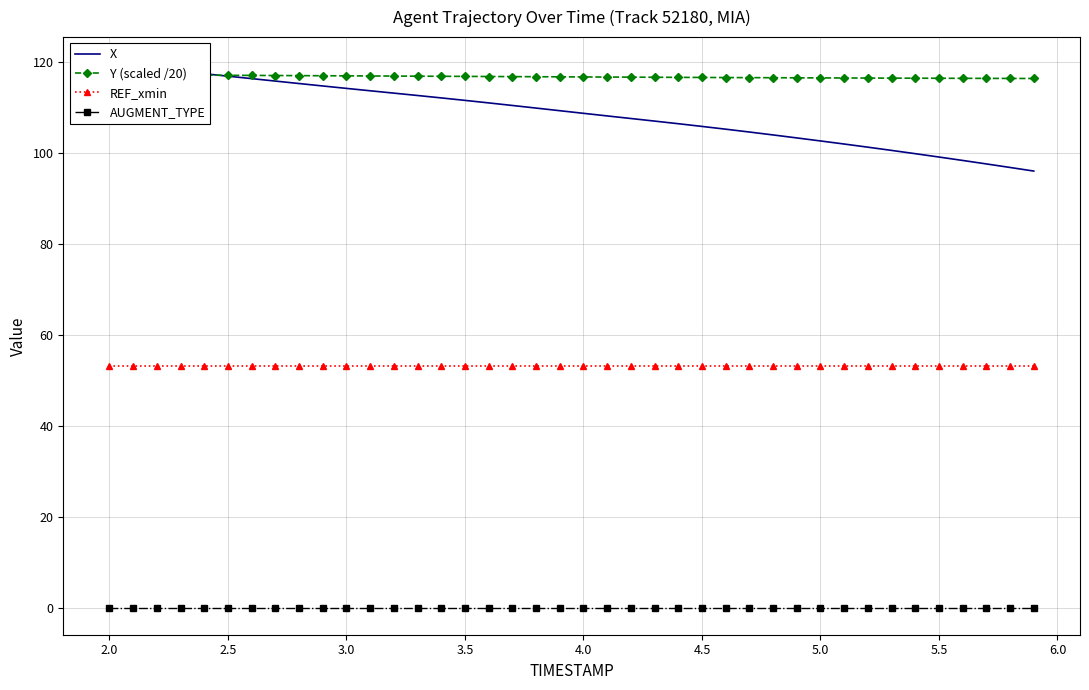

What is the highest value of the REF_xmin series?

53.2